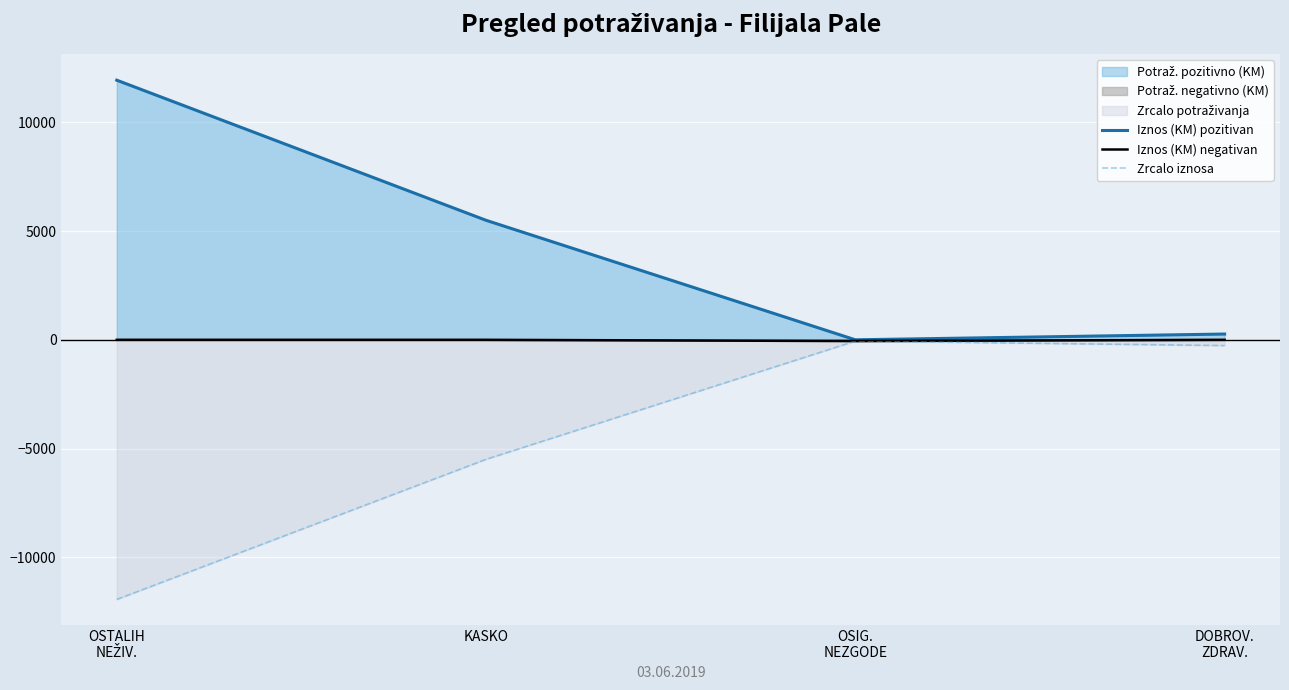

At which category is the sum across all series the highest?

OSTALIH
NEŽIV.